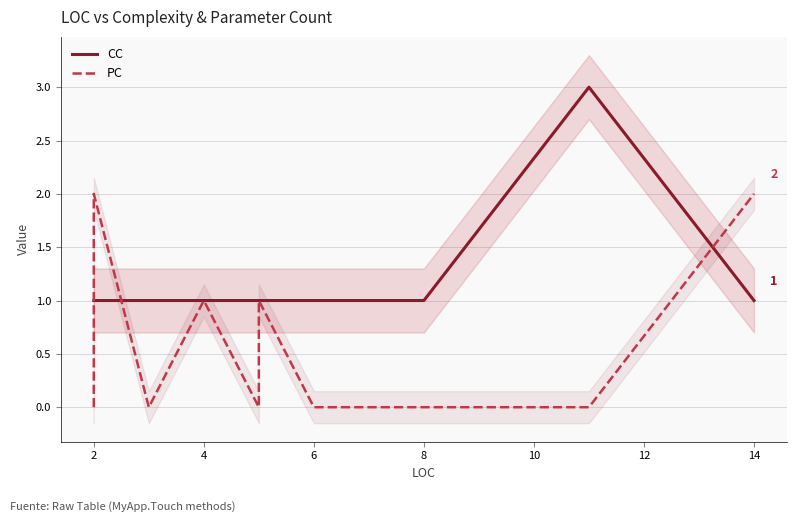

What is the sum of all CC values?

14